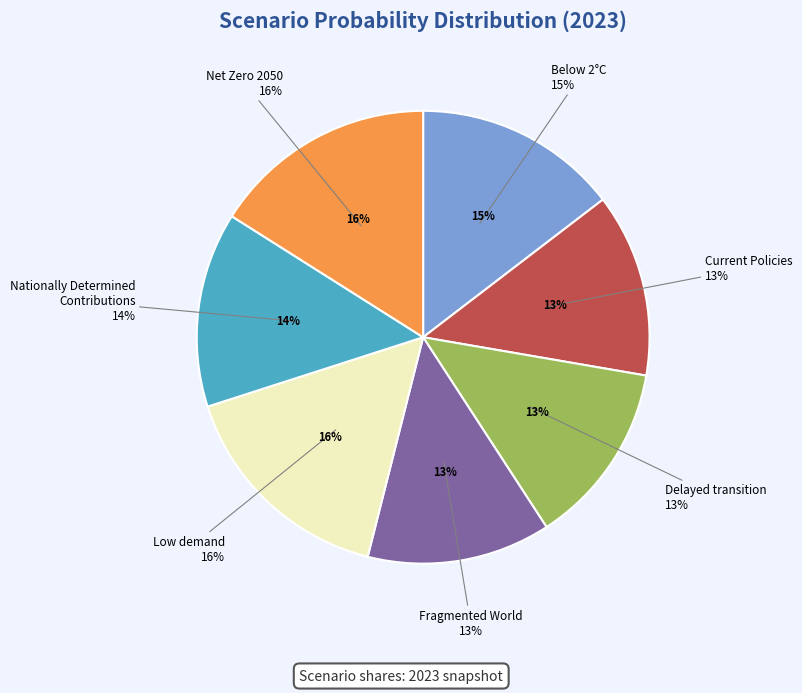

Does Low demand account for over 50% of the chart?

No